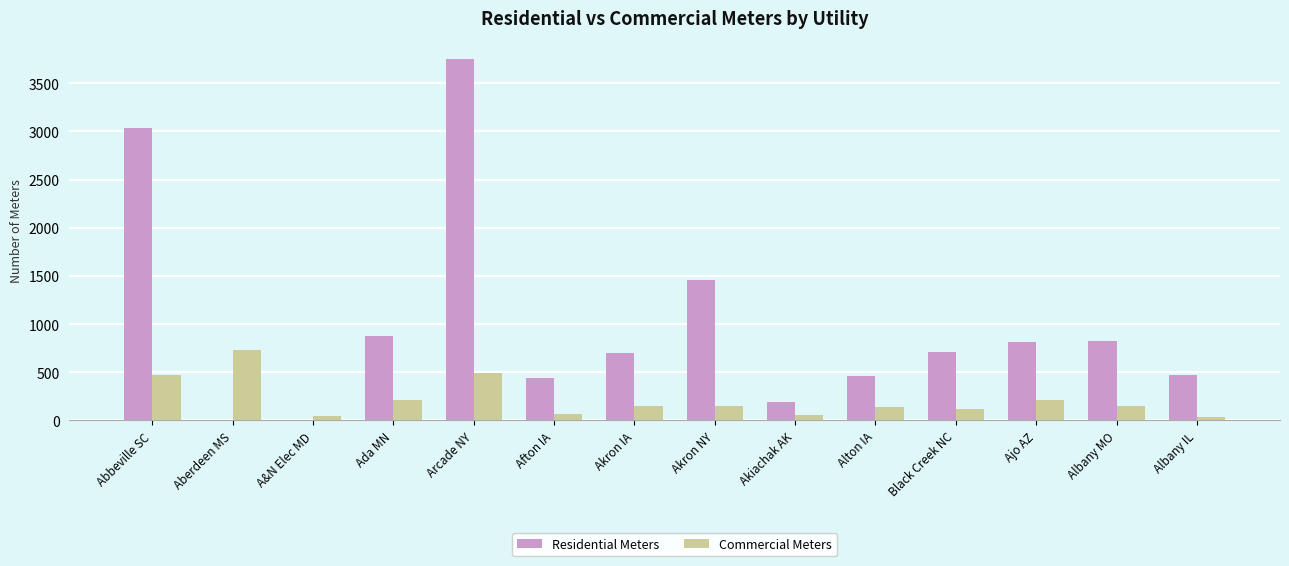

Between Abbeville SC and A&N Elec MD, which series saw the biggest shift?

Residential Meters